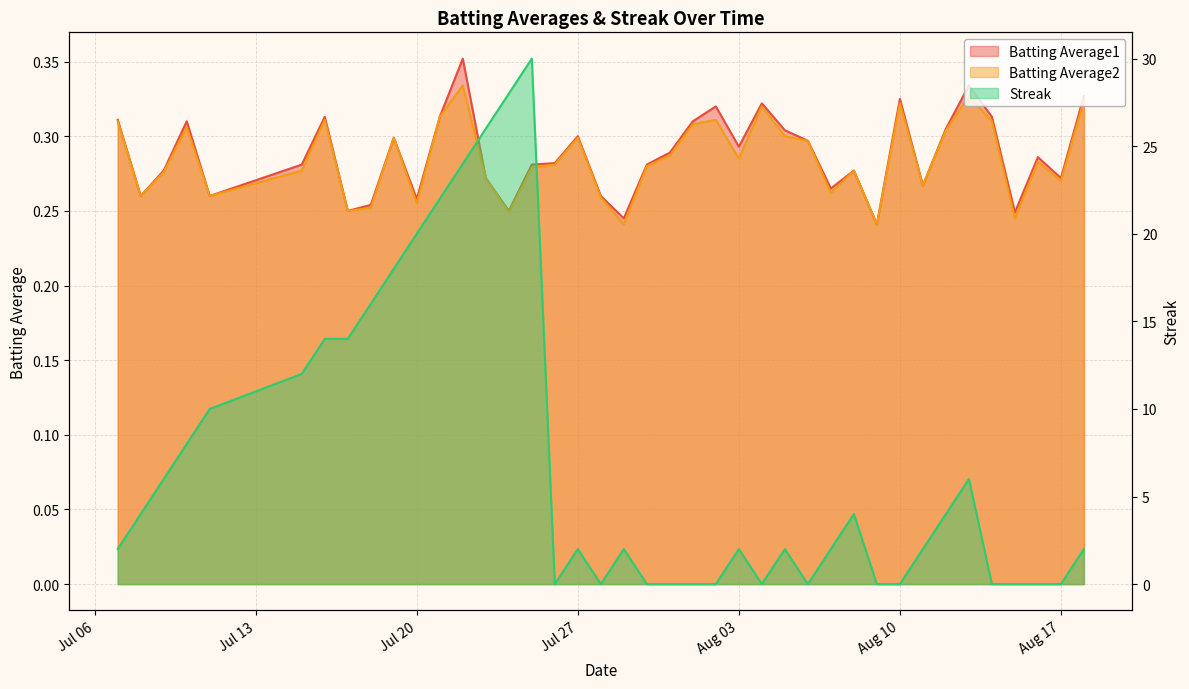

What is the difference between the second highest and second lowest values in the Batting Average1 series?

0.1